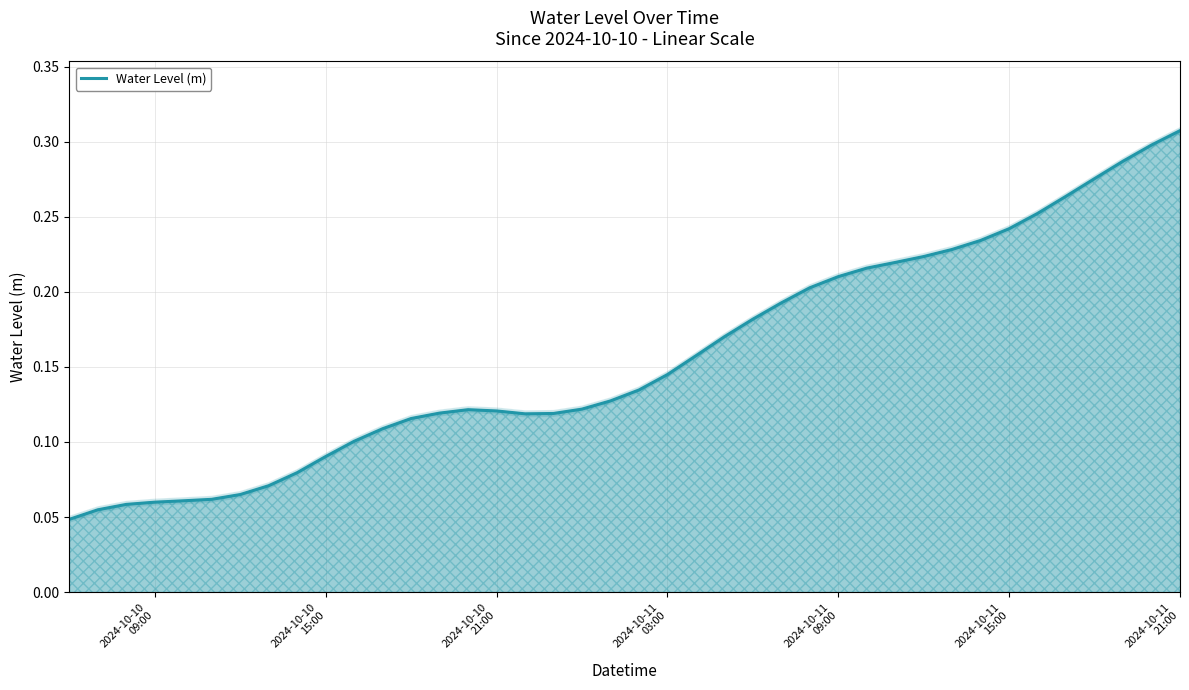

True or false: the data has more than 2 interior local peaks.

False